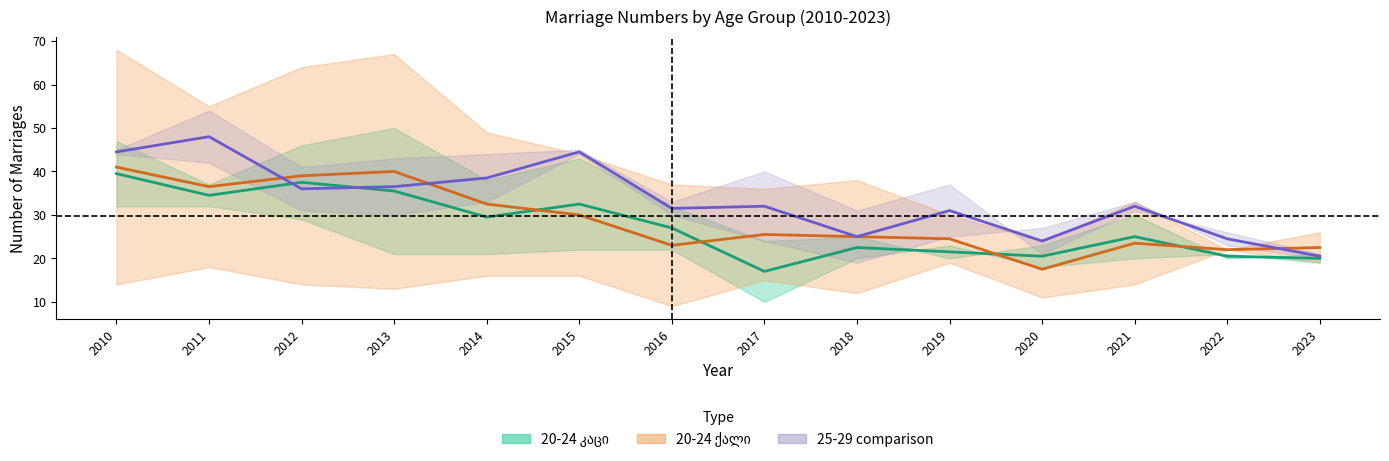

What is the difference between the second highest and second lowest values in the 20-24 ქალი (mid) series?

18.0